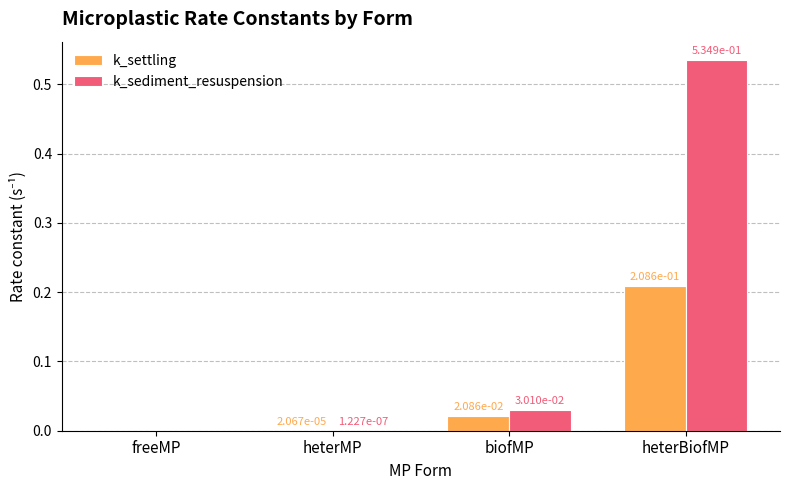

At which label does k_sediment_resuspension reach its peak?

heterBiofMP